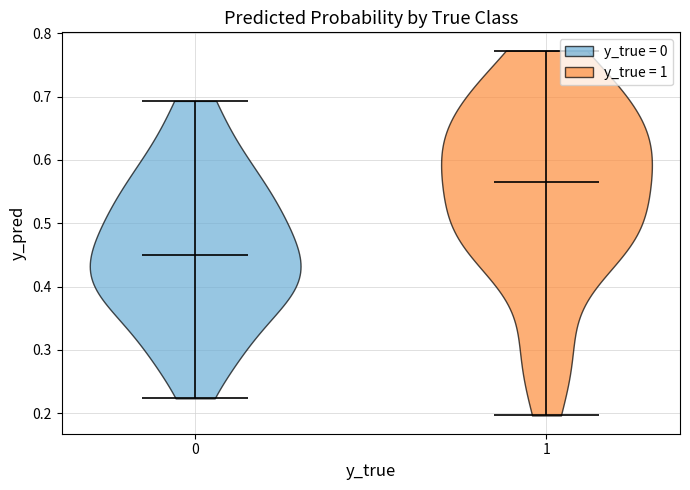

Which violin has the lowest median line?

0